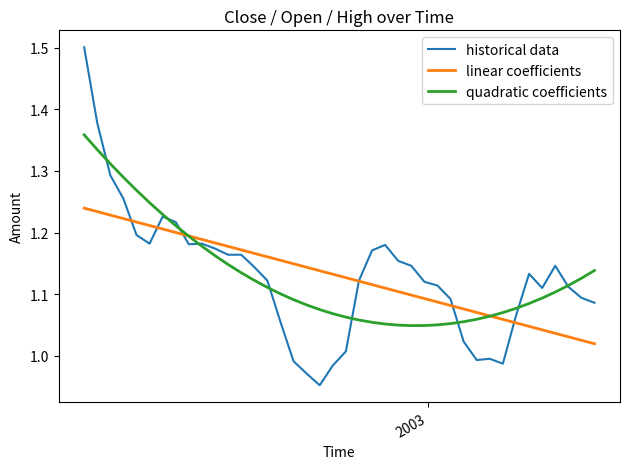

Which series has the largest range (max minus min)?

historical data